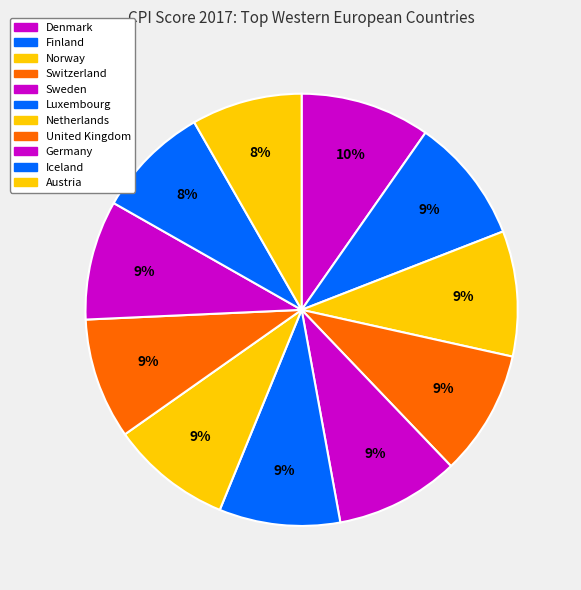

True or false: Luxembourg accounts for 1% of the total.

False